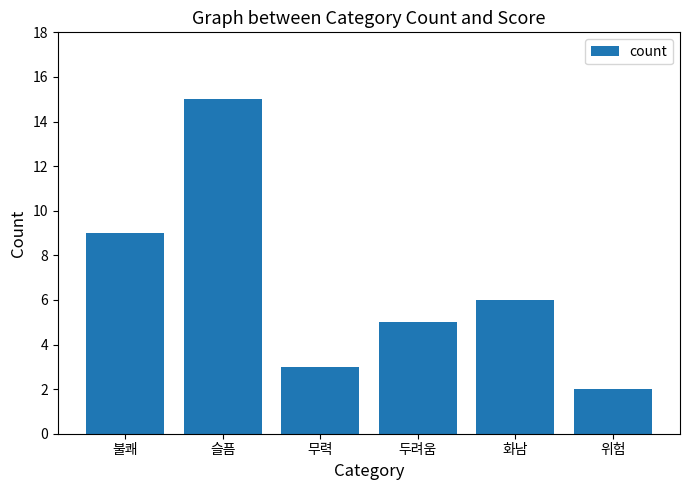

What is the difference between the values at 두려움 and 위험?

3